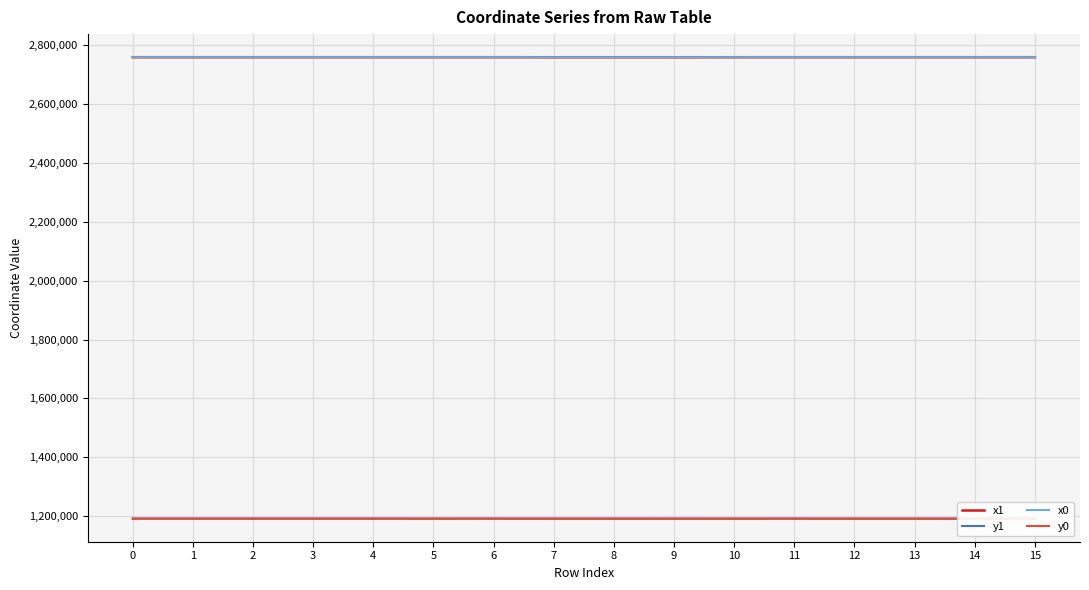

Between 7 and 8, which is larger?

8